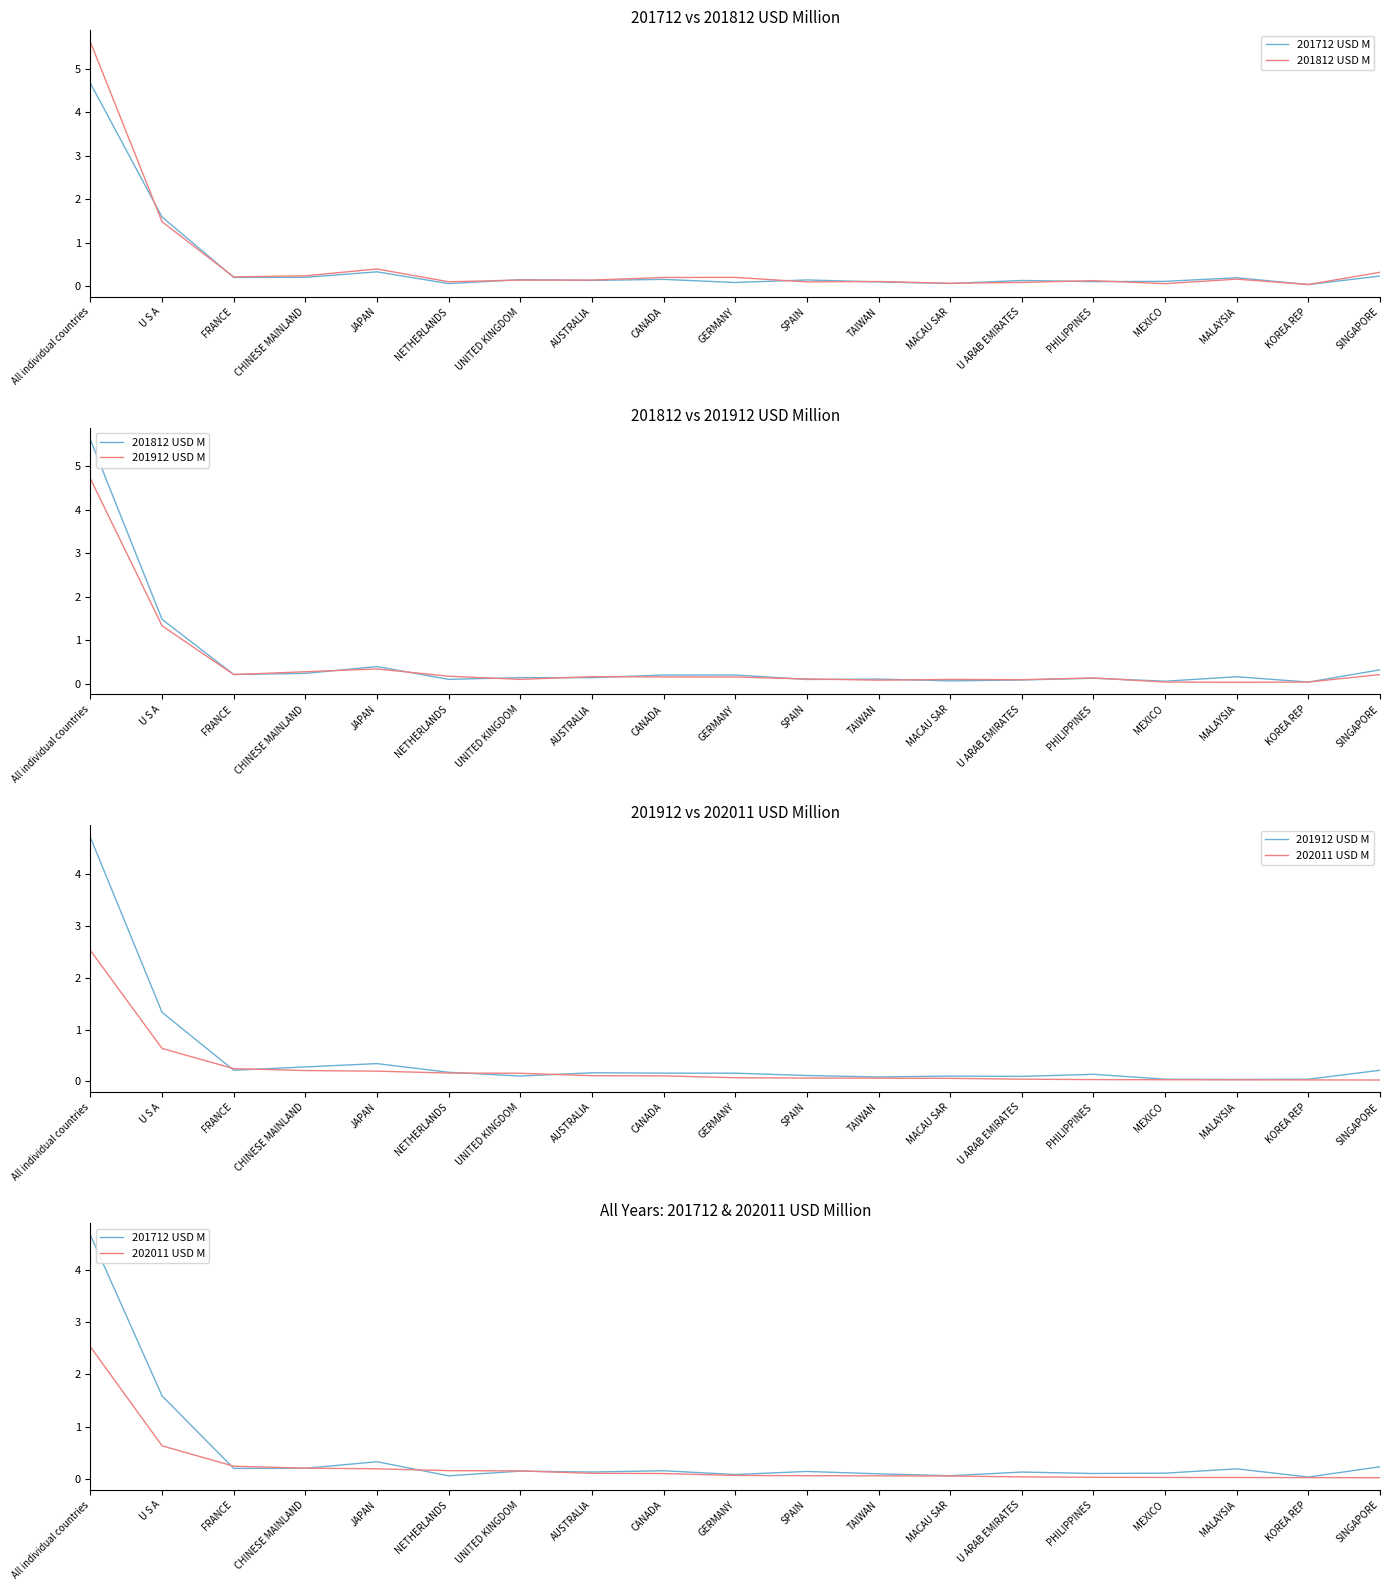

Between GERMANY and SPAIN, which series saw the biggest shift?

201812 USD M